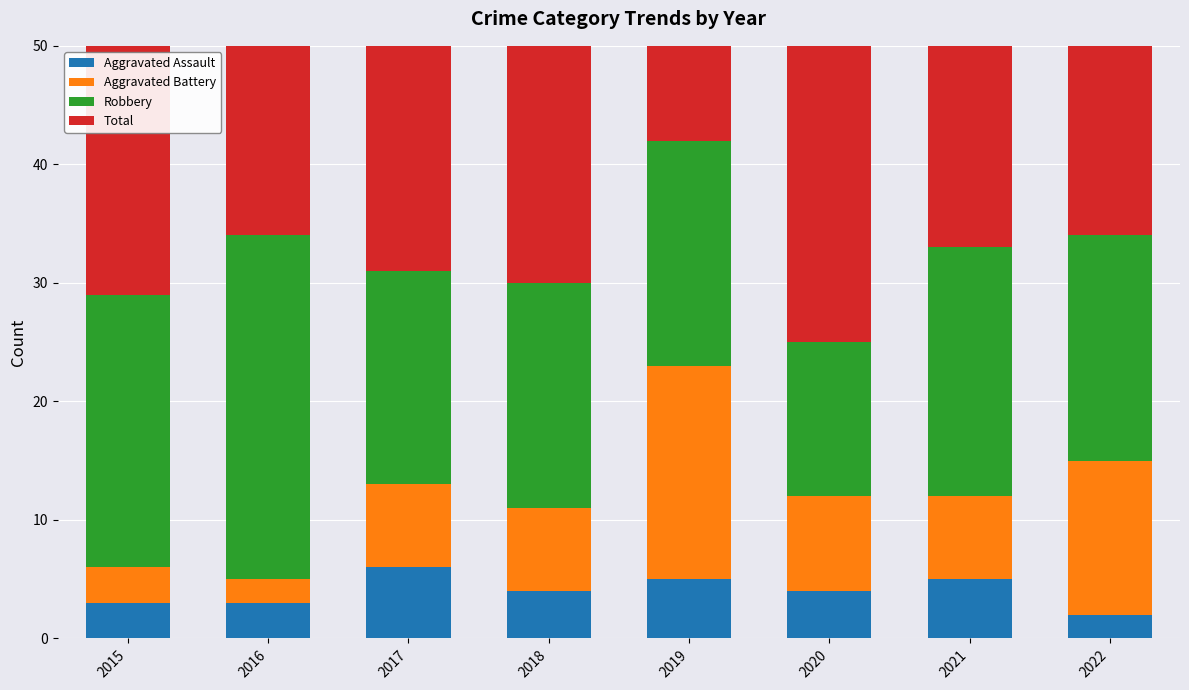

Reading left to right, what are all the values shown in this chart?

Aggravated Assault: 3	3	6	4	5	4	5	2
Aggravated Battery: 3	2	7	7	18	8	7	13
Robbery: 23	29	18	19	19	13	21	19
Total: 29	34	31	32	44	25	33	35